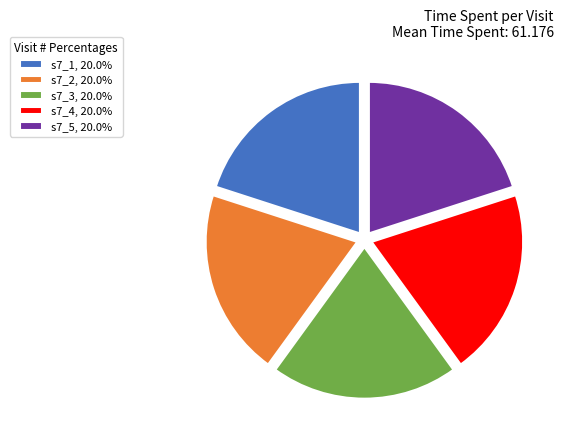

Is the sum of s7_2, 20.0% and s7_5, 20.0% greater than half?

No